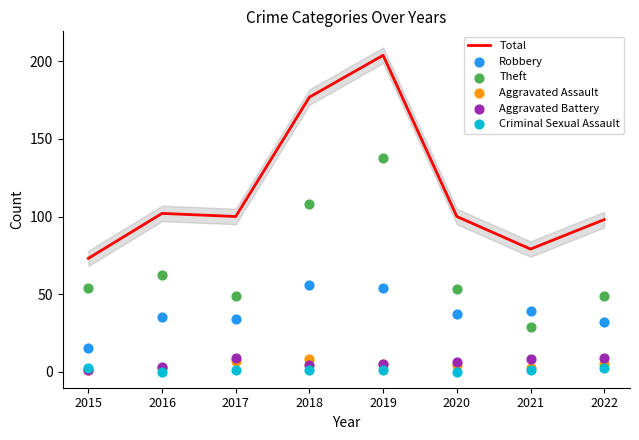

At which category is the sum across all series the highest?

2019